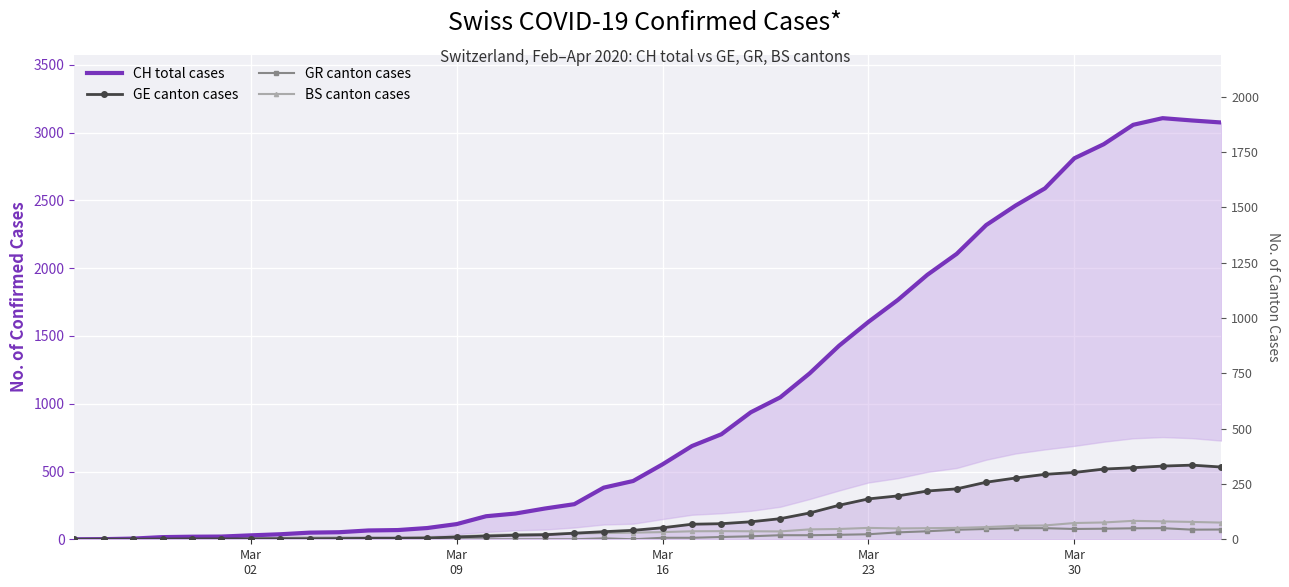

What is the value of the BS canton cases point at the 23rd from the left?

60